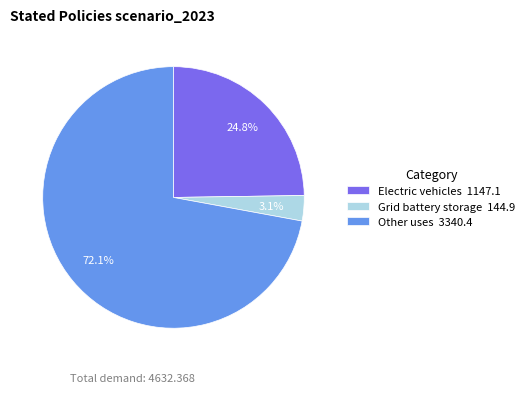

Is it true that Other uses is 80% of the pie?

False